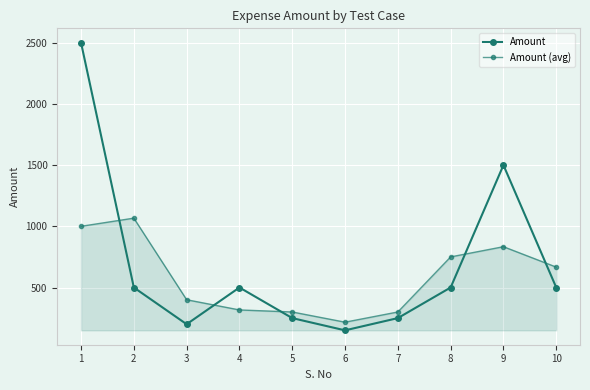

How many data points in Amount are less than 500?

4